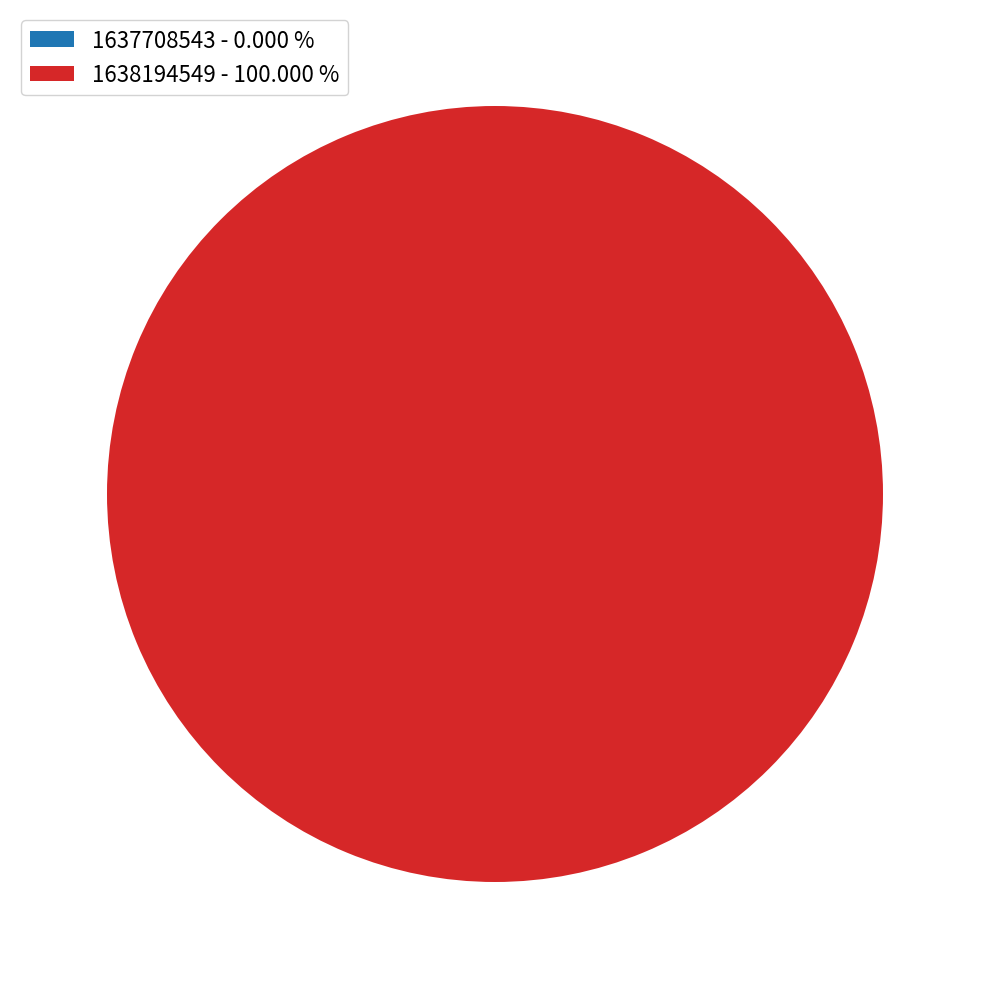

To the nearest percent, what percentage of the pie is 1638194549?

100%